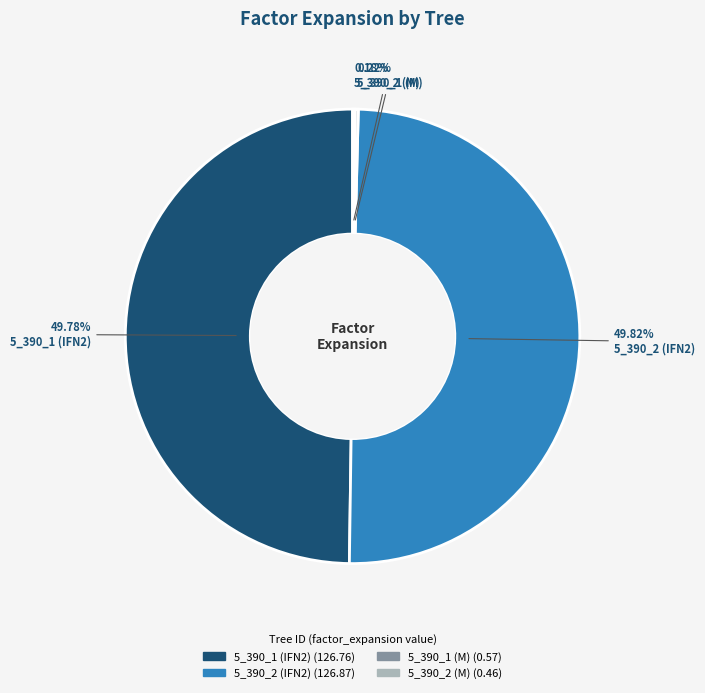

What is the total percentage of 5_390_2 (IFN2) and 5_390_1 (IFN2)?

99.6%